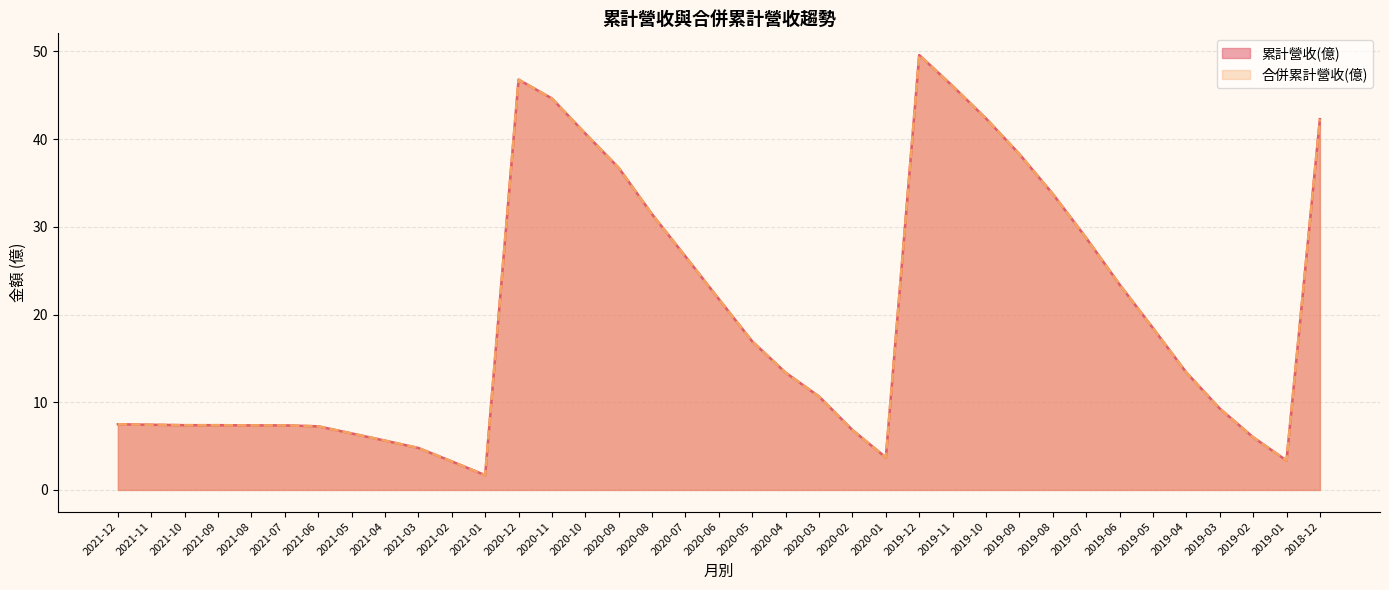

What is the label of the 1st point from the left?

2021-12